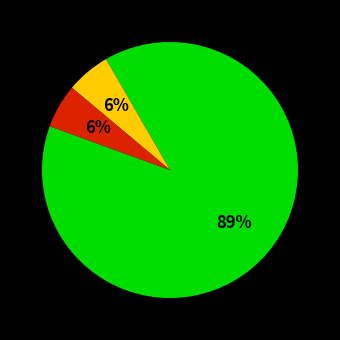

Is there a majority slice in this chart?

Yes